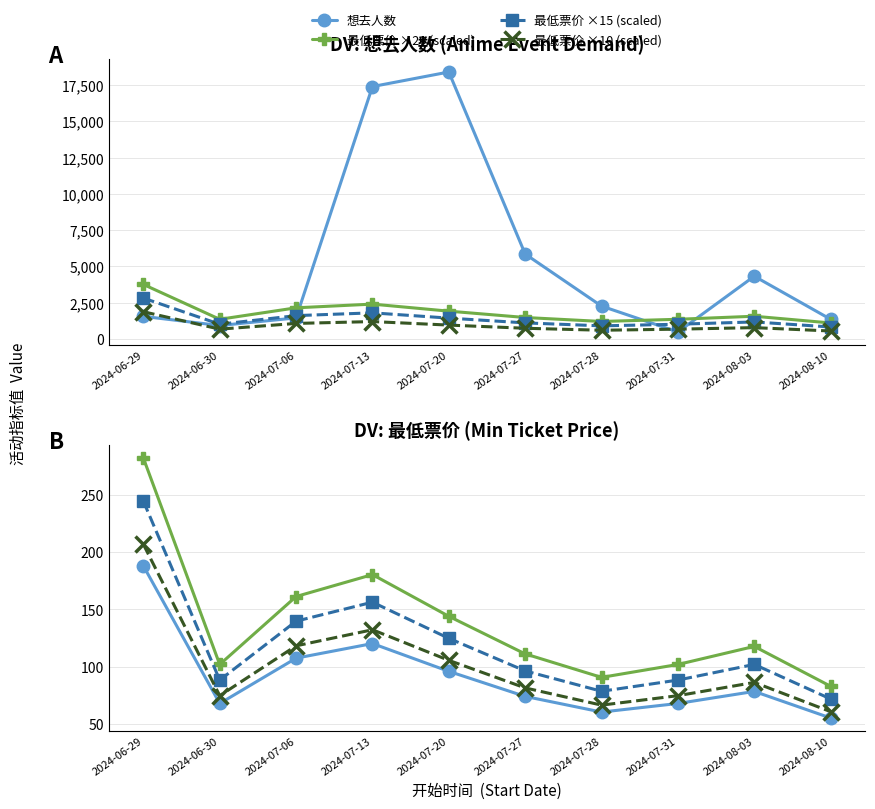

Rank the series at 2024-07-20 from lowest to highest value.

最低票价, 想去人数